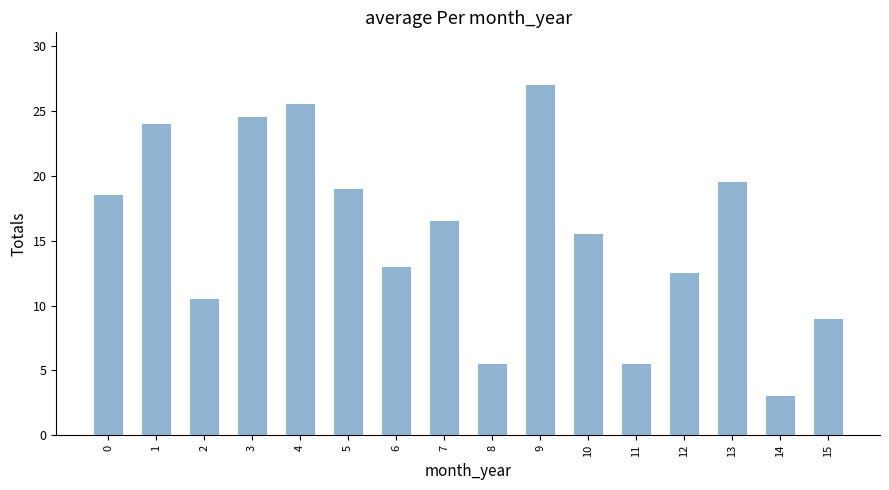

What is the smallest value displayed?

3.0